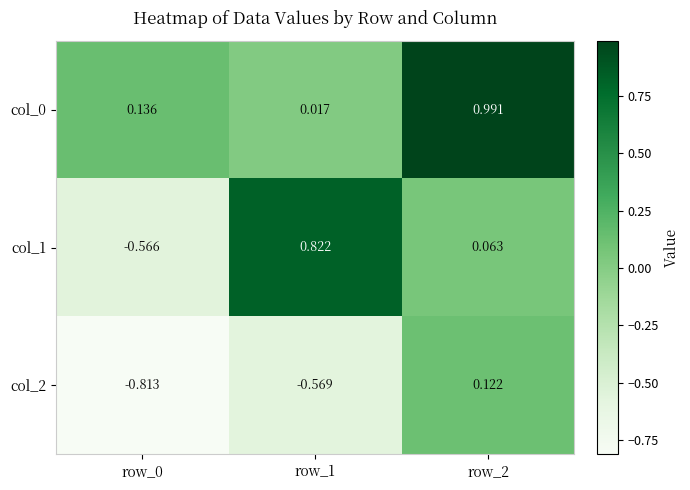

Is the value of col_2 at row_1 greater than the value of col_0 at row_0?

No